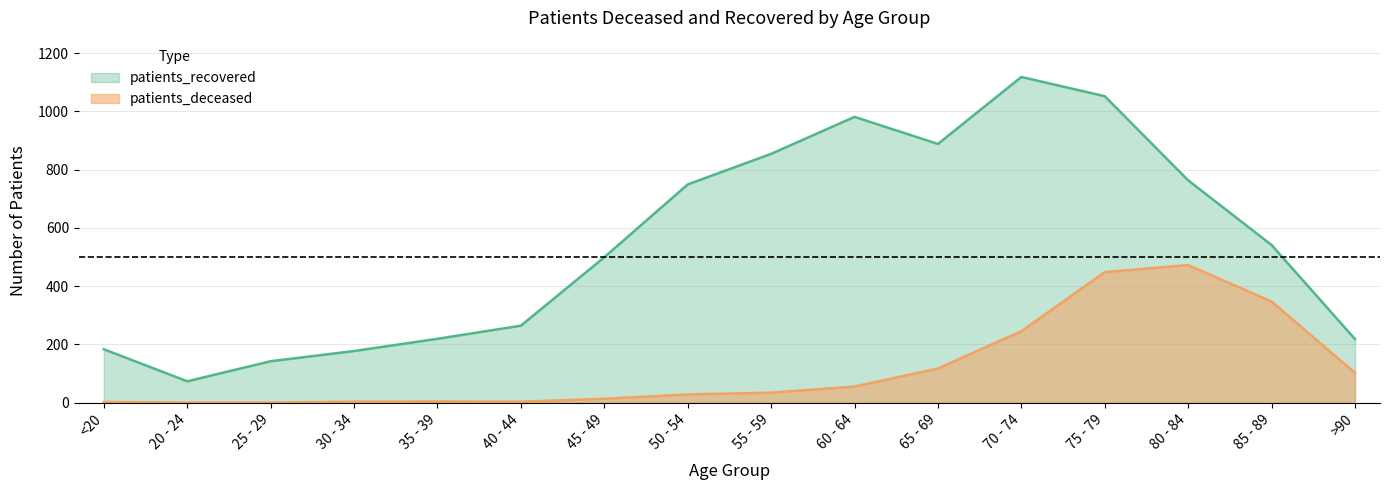

What is the total value across all series at 85 - 89?

888